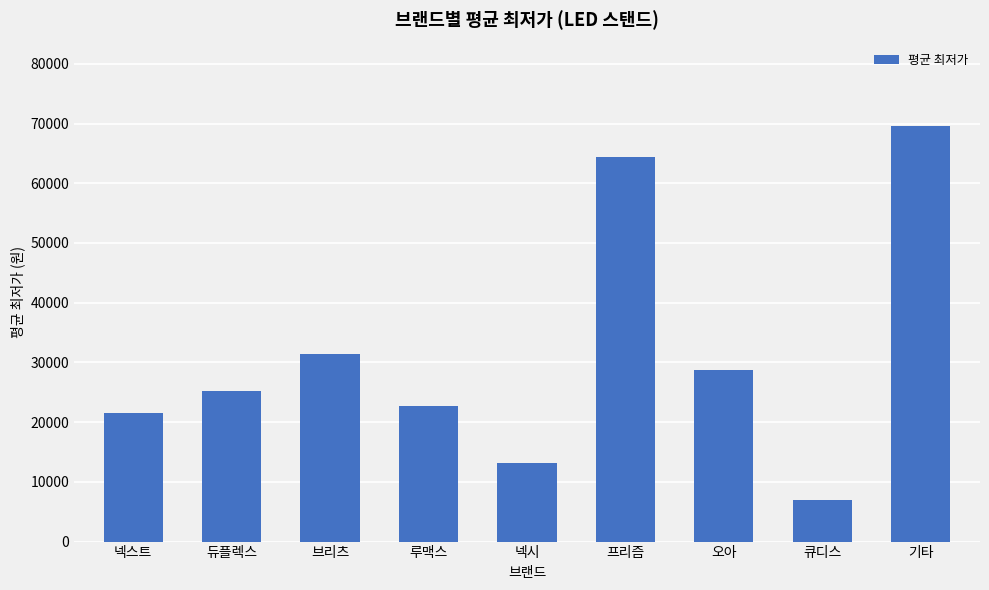

What is the difference between the maximum and minimum values?

62736